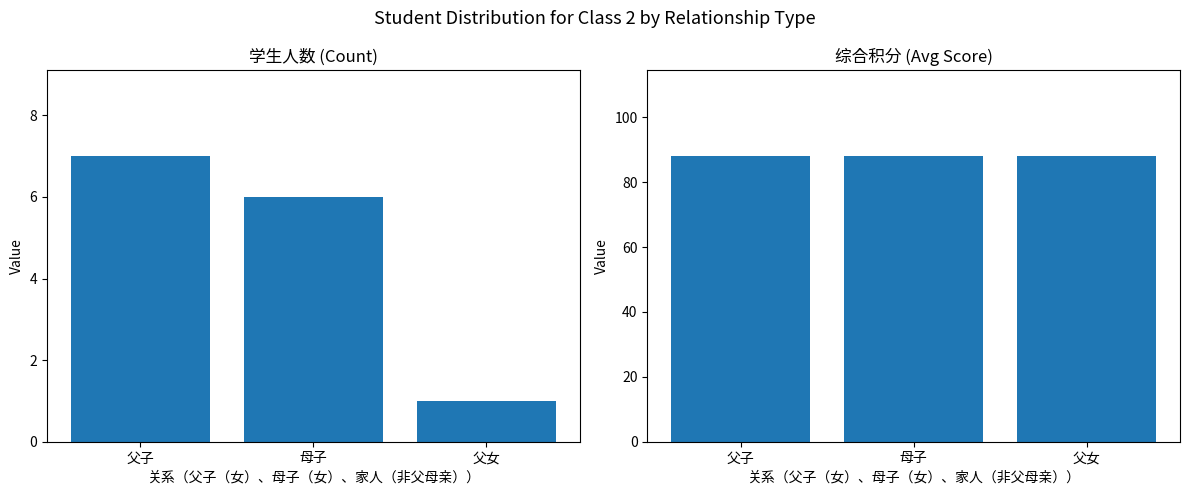

How many data points does each series have?

3